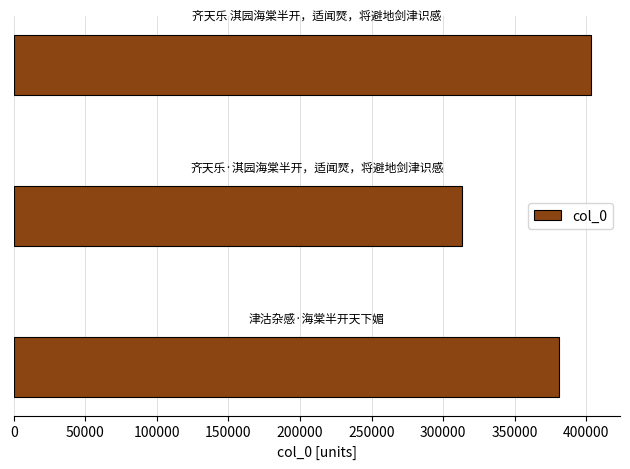

What is the difference between the maximum and minimum values?

90565